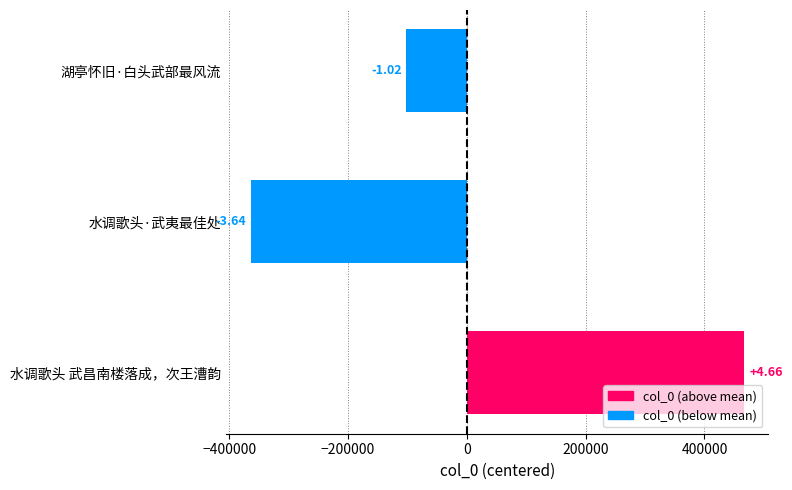

How many bars are there in total?

3